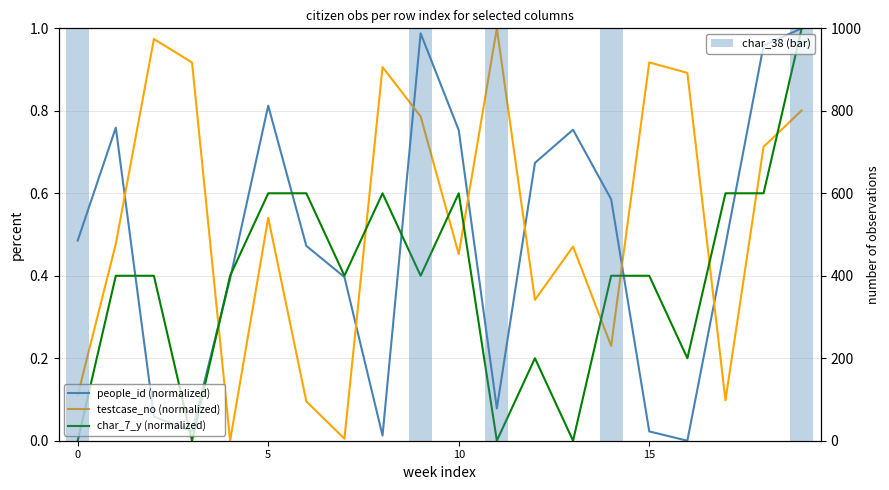

What are all the series names shown in the legend?

people_id (normalized), testcase_no (normalized), char_7_y (normalized), char_38 (bar)